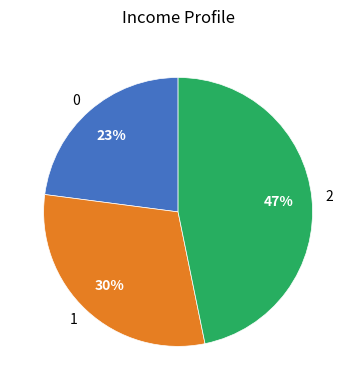

How many slices are in this pie chart?

3